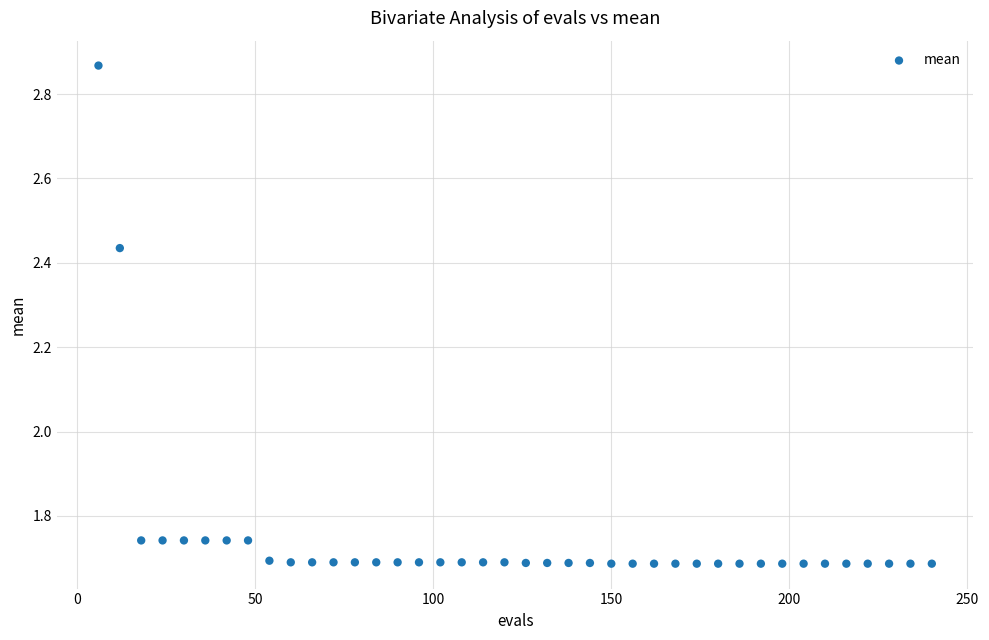

What is the range of X values (max minus min)?

234.0